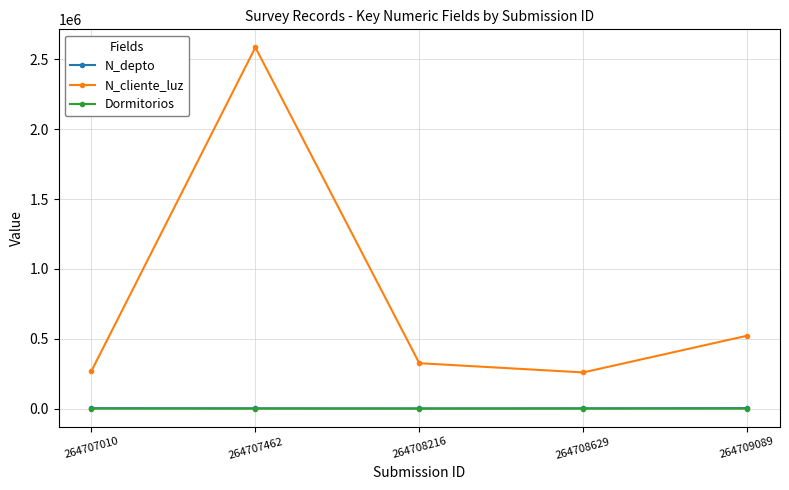

Which category has the highest value across all series?

264707462